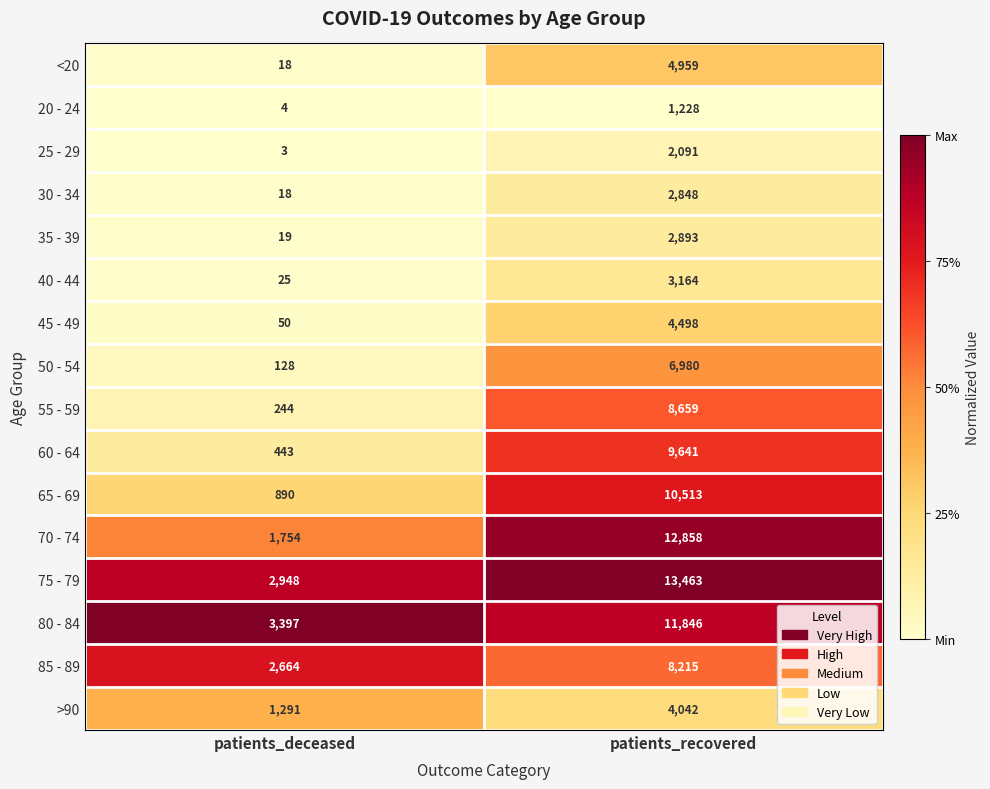

The value of 55 - 59 at patients_deceased is 364. True or false?

False